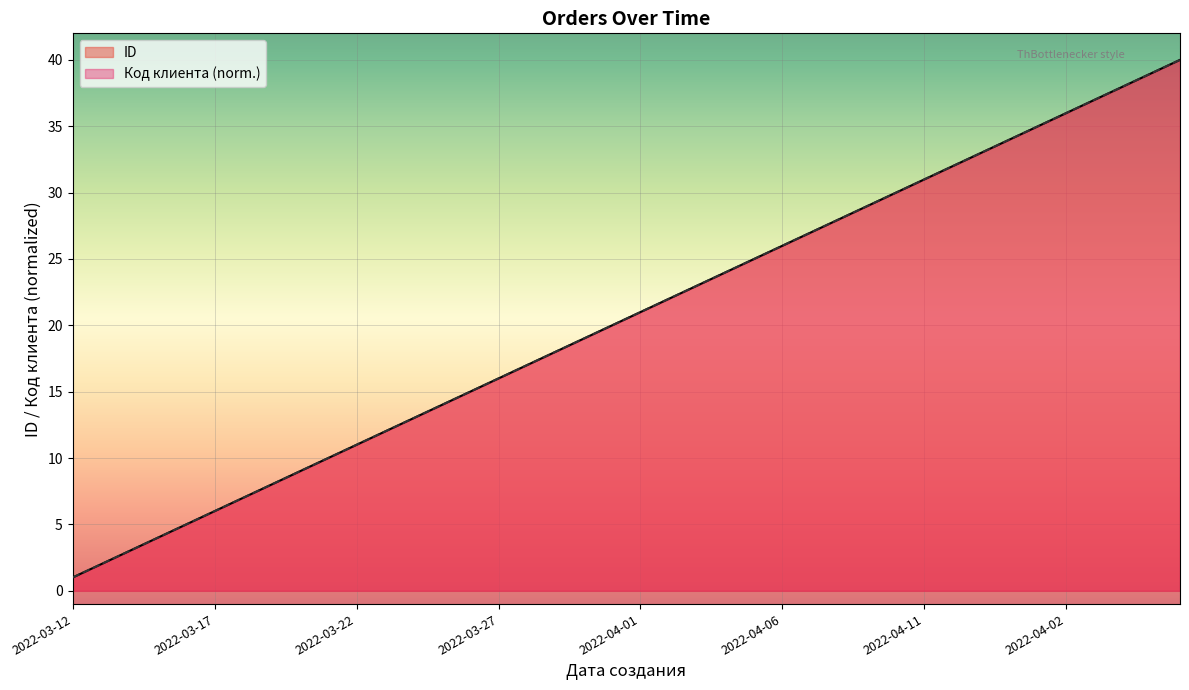

True or false: Код клиента has a value of 17.7 at 2022-04-13.

False